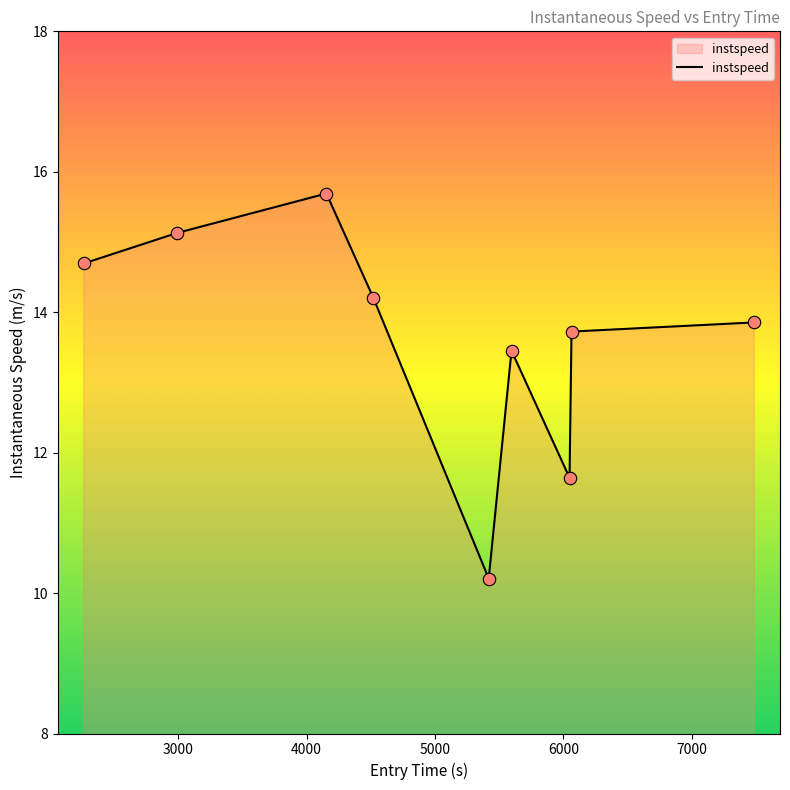

What is the maximum value shown in the chart?

15.7